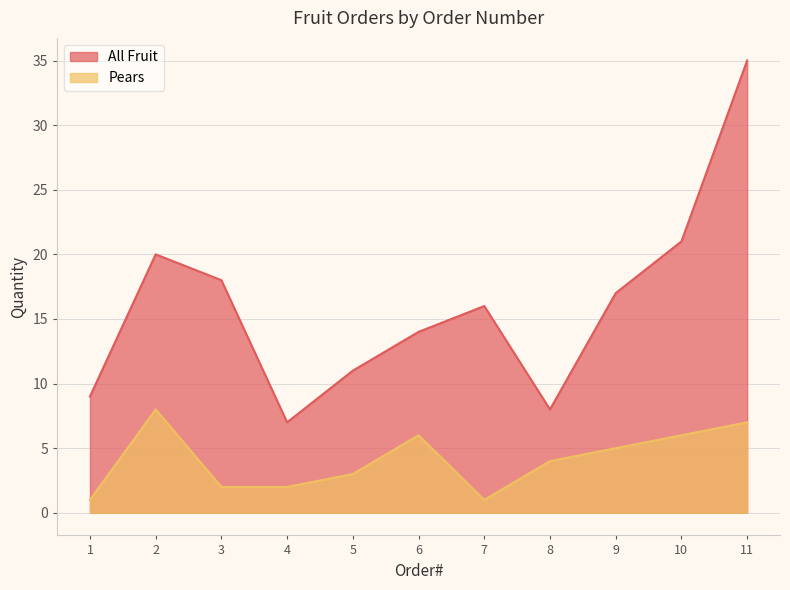

What is the spread (max minus min) of values at 7?

15